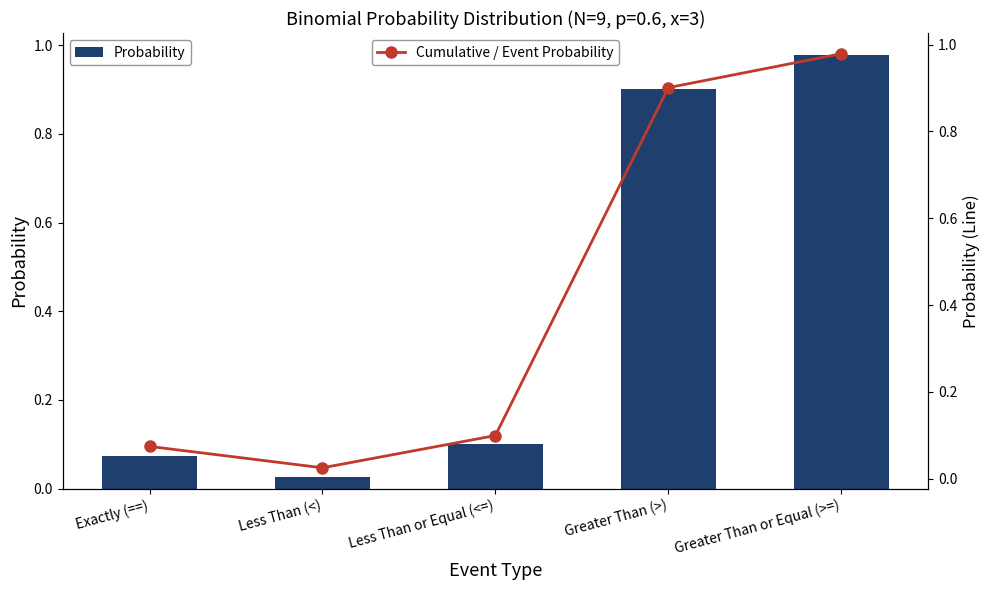

Which series has the largest total across all categories?

Probability